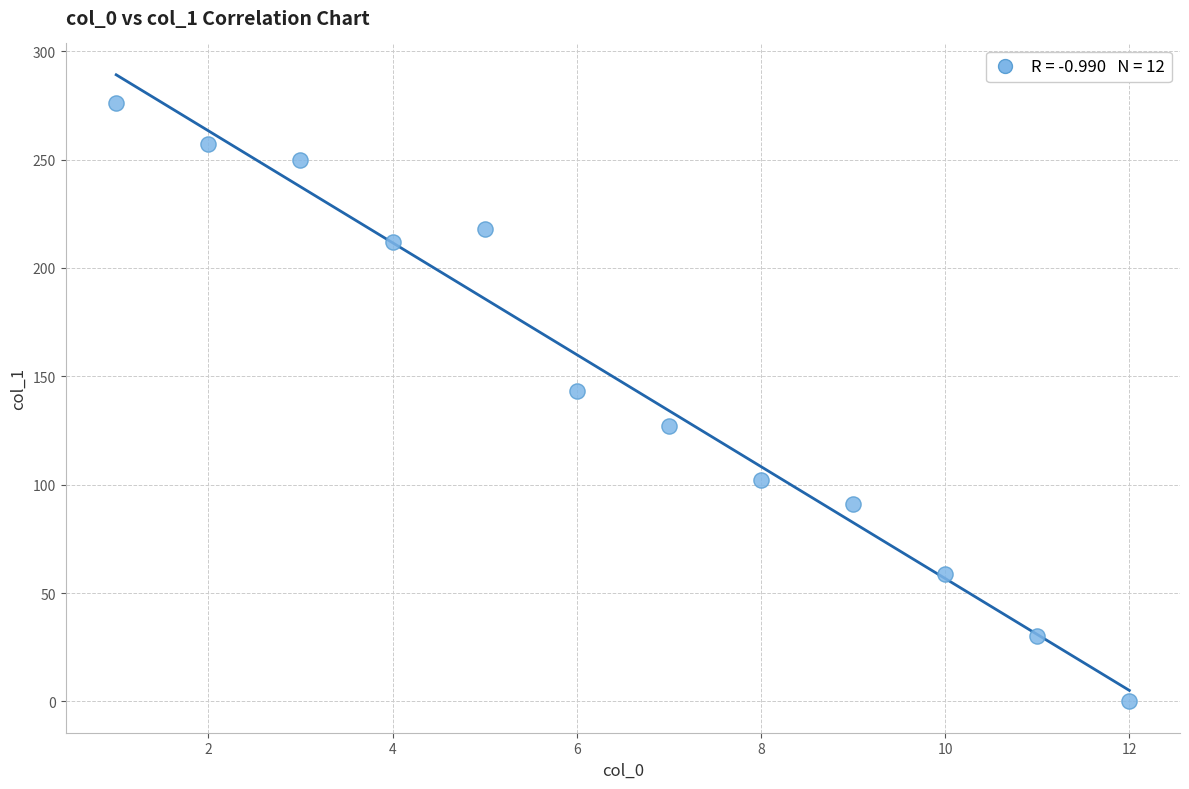

What is the average X value?

6